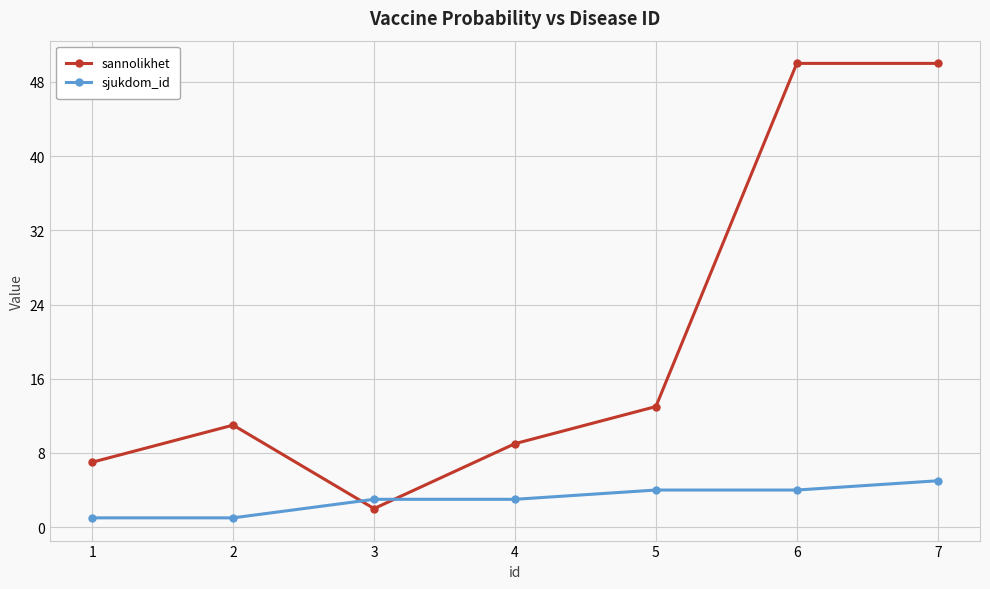

True or false: sannolikhet and sjukdom_id intersect in this chart.

True